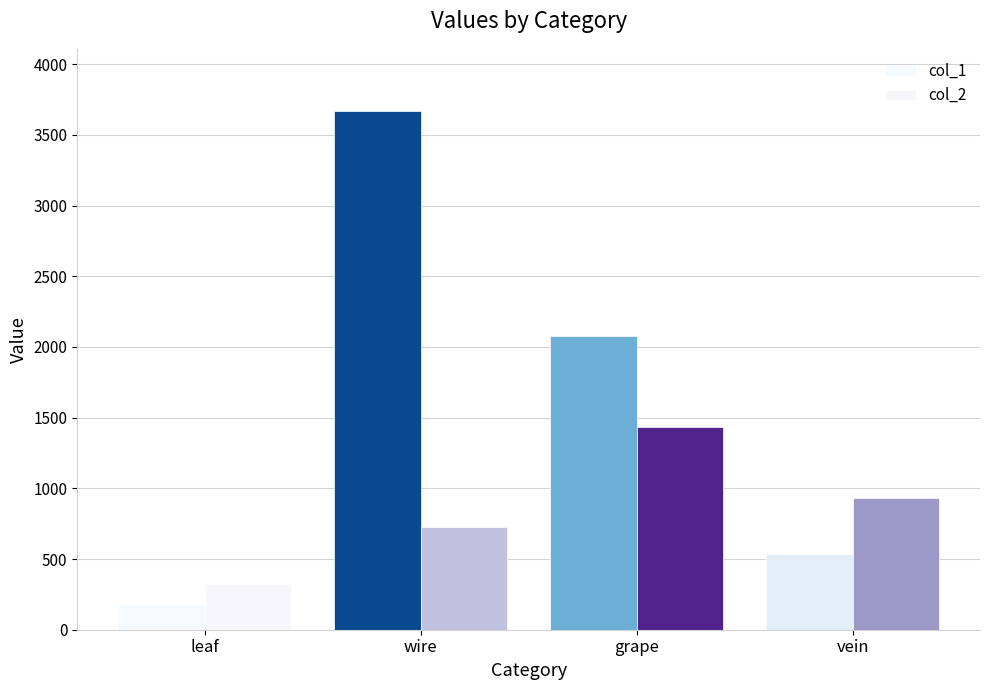

Which series changed the most between wire and vein?

col_1